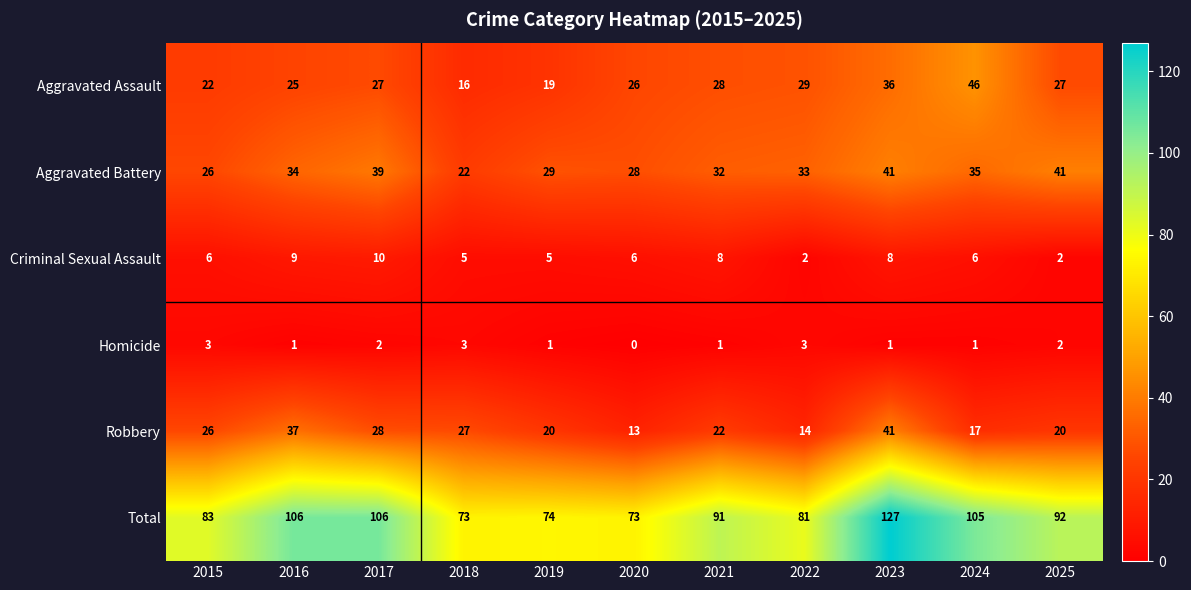

Which series changed the most between 2022 and 2025?

Total